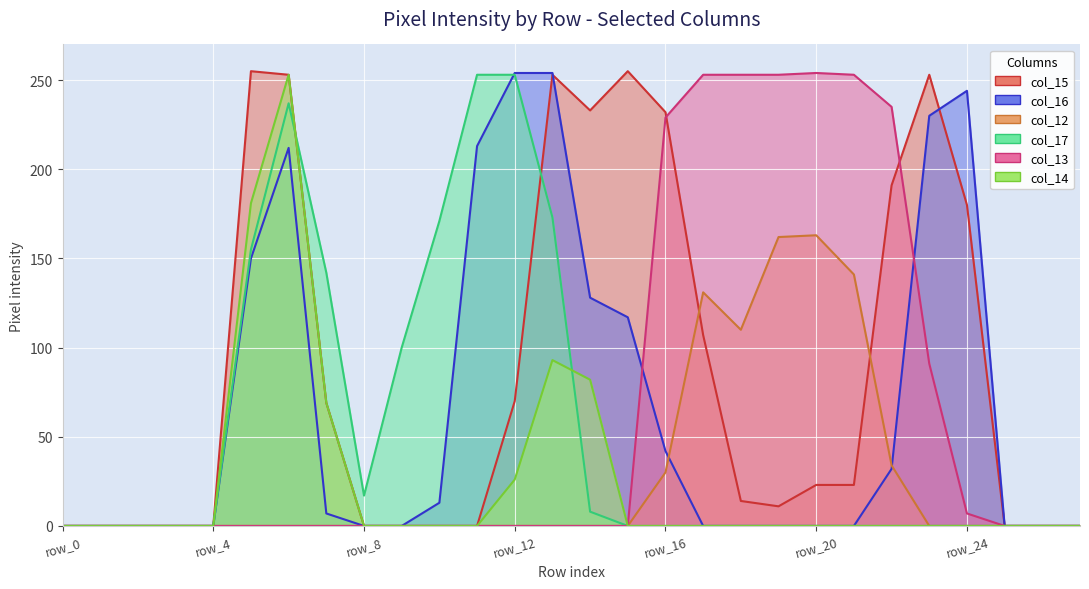

Where is the first local maximum for col_12?

row_17